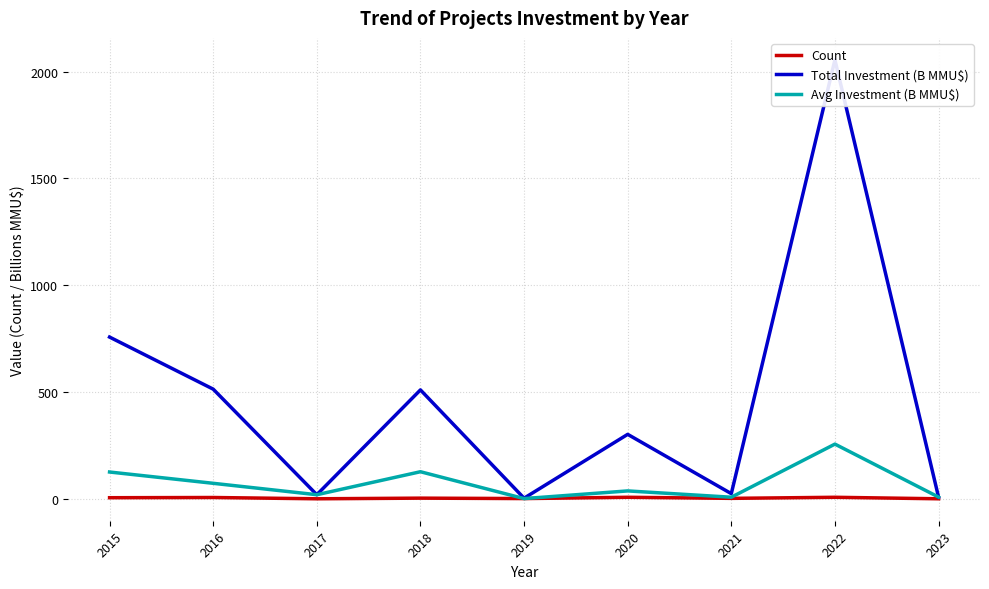

At which category does Count reach its first local peak?

2016